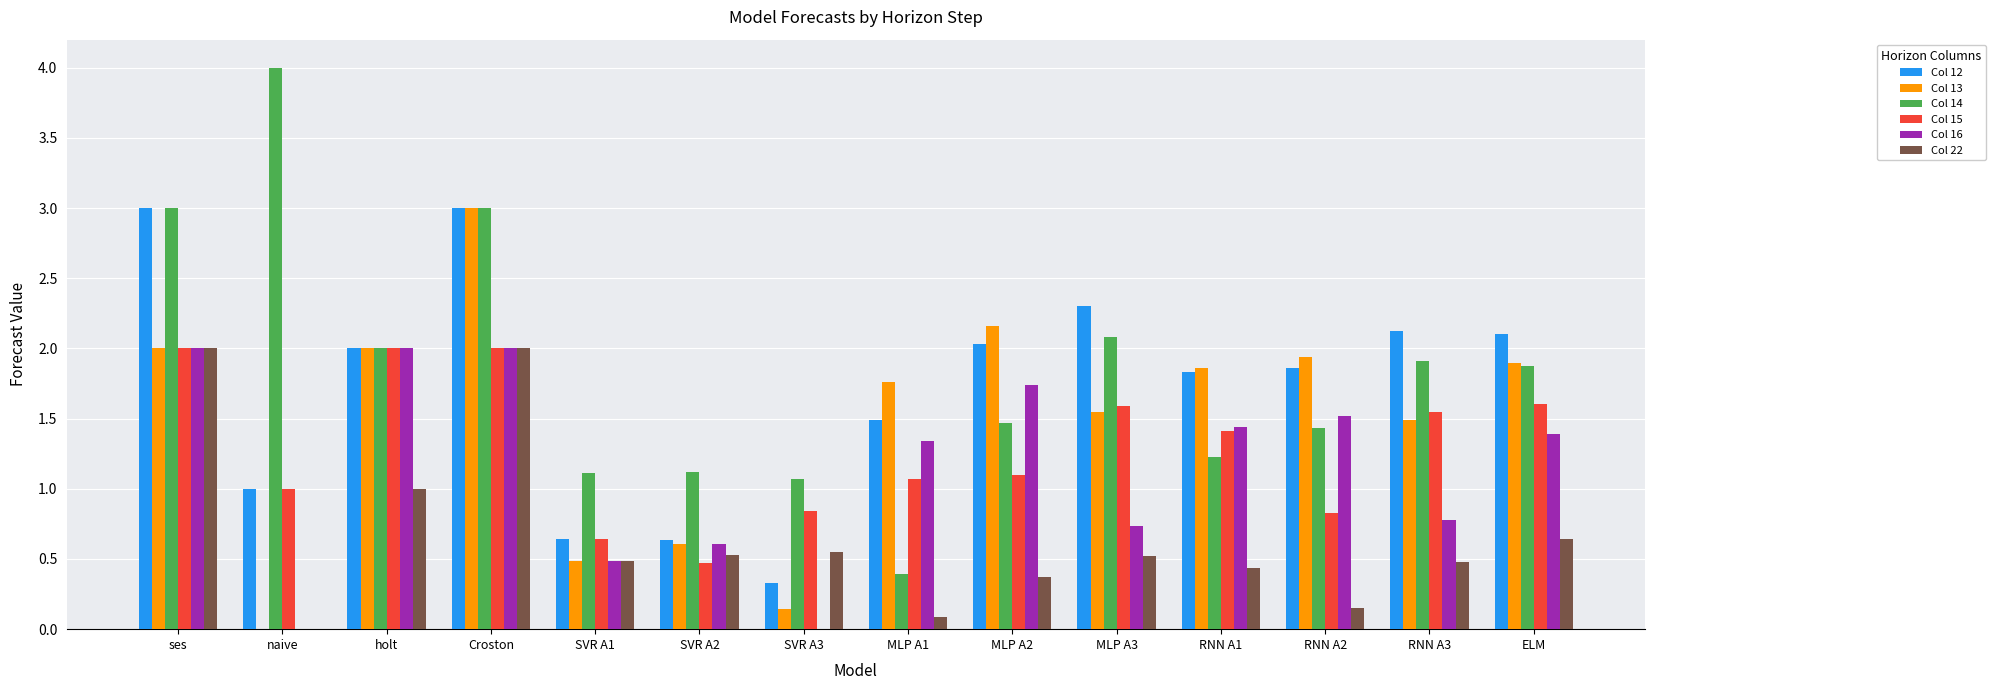

Is the value of Col 12 at naive greater than the value of Col 16 at RNN A3?

Yes